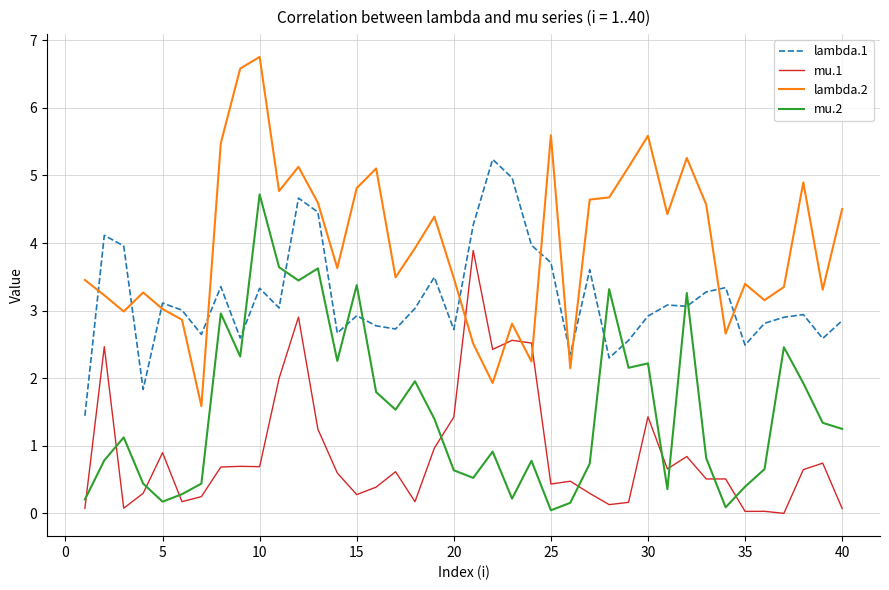

List the series in order of their peak value, highest first.

lambda.2, lambda.1, mu.2, mu.1